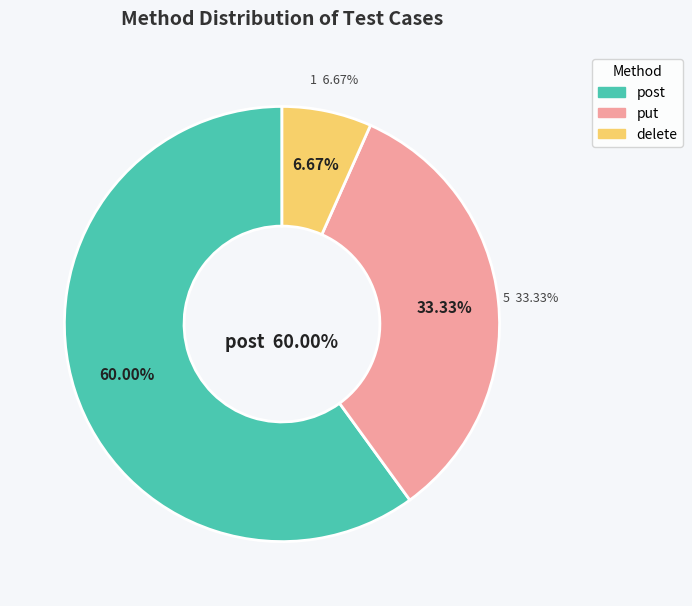

Combined, do delete and post account for over 50%?

Yes